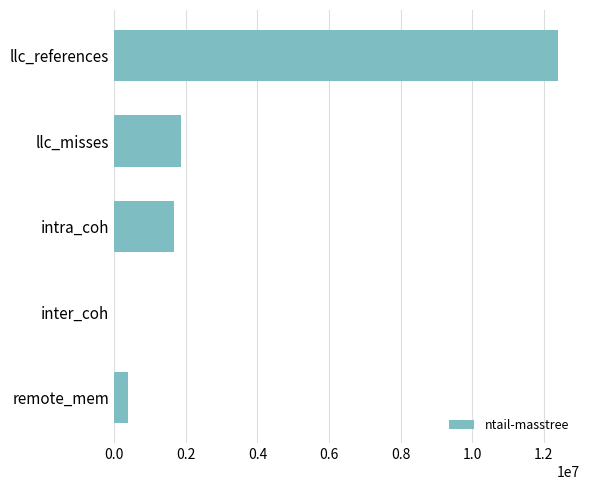

What is the maximum value shown in the chart?

12388880.6